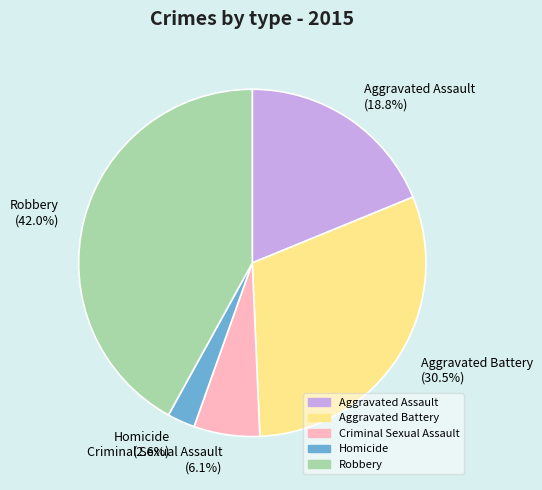

What portion of the pie excludes Aggravated Battery?

69.5%